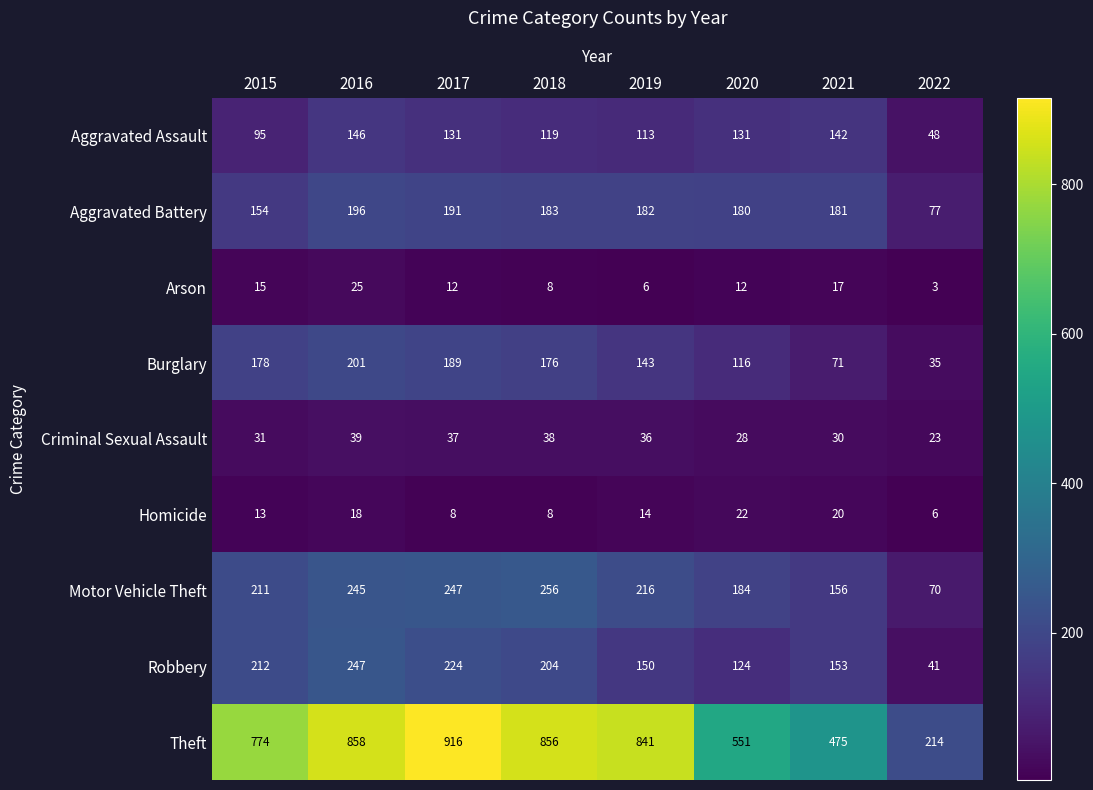

At 2020, list the series in order from smallest to largest.

Arson, Homicide, Criminal Sexual Assault, Burglary, Robbery, Aggravated Assault, Aggravated Battery, Motor Vehicle Theft, Theft